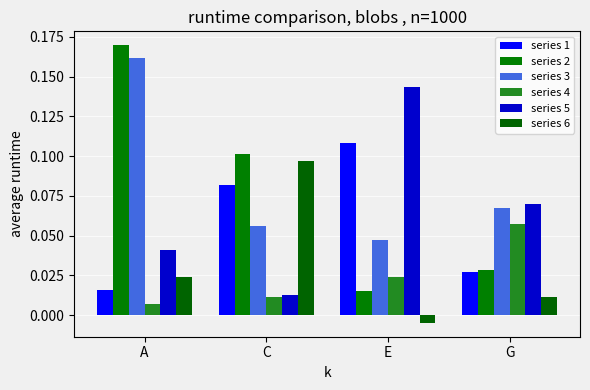

How many positive values does the series 6 series have?

3